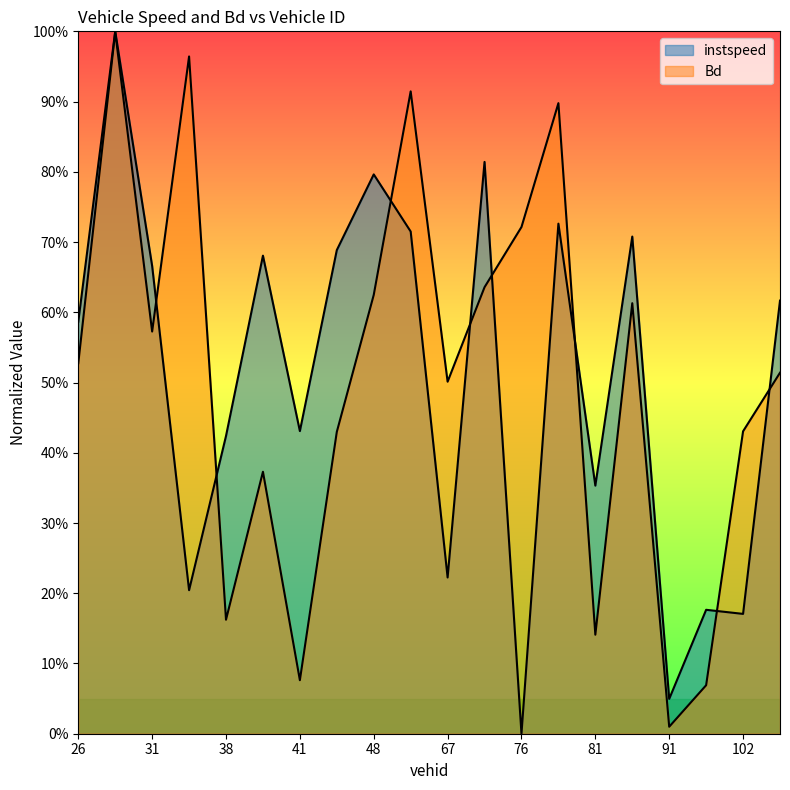

Reading left to right, list all the values displayed in this chart.

instspeed: 26.0=0.6	29.0=1.0	31.0=0.7	37.0=0.2	38.0=0.4	40.0=0.7	41.0=0.4	46.0=0.7	48.0=0.8	50.0=0.7	67.0=0.2	68.0=0.8	76.0=0.0	80.0=0.7	81.0=0.4	90.0=0.7	91.0=0.0	97.0=0.2	102.0=0.2	107.0=0.6
Bd: 26.0=0.5	29.0=1.0	31.0=0.6	37.0=1.0	38.0=0.2	40.0=0.4	41.0=0.1	46.0=0.4	48.0=0.6	50.0=0.9	67.0=0.5	68.0=0.6	76.0=0.7	80.0=0.9	81.0=0.1	90.0=0.6	91.0=0.0	97.0=0.1	102.0=0.4	107.0=0.5